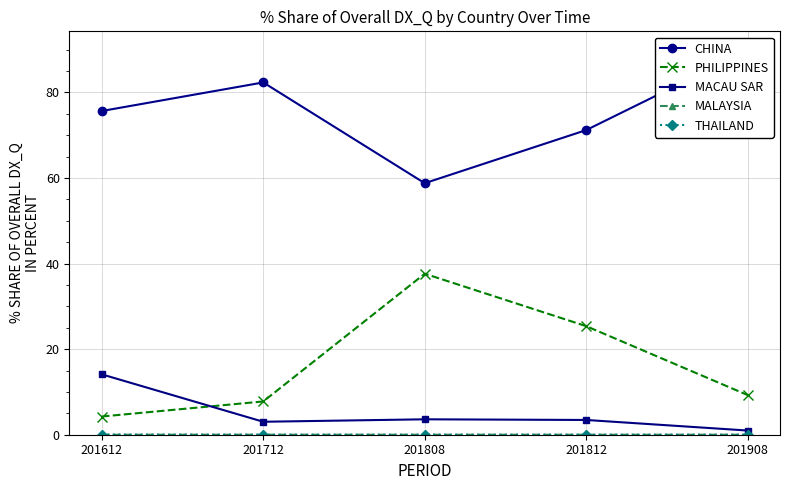

Reading left to right, transcribe all the data shown in this chart.

CHINA: 201612=75.6	201712=82.3	201808=58.8	201812=71.2	201908=89.8
PHILIPPINES: 201612=4.3	201712=7.8	201808=37.6	201812=25.4	201908=9.3
MACAU SAR: 201612=14.1	201712=3.0	201808=3.6	201812=3.4	201908=1.0
MALAYSIA: 201612=0.0	201712=0.0	201808=0.0	201812=0.0	201908=0.0
THAILAND: 201612=0.0	201712=0.0	201808=0.0	201812=0.0	201908=0.0